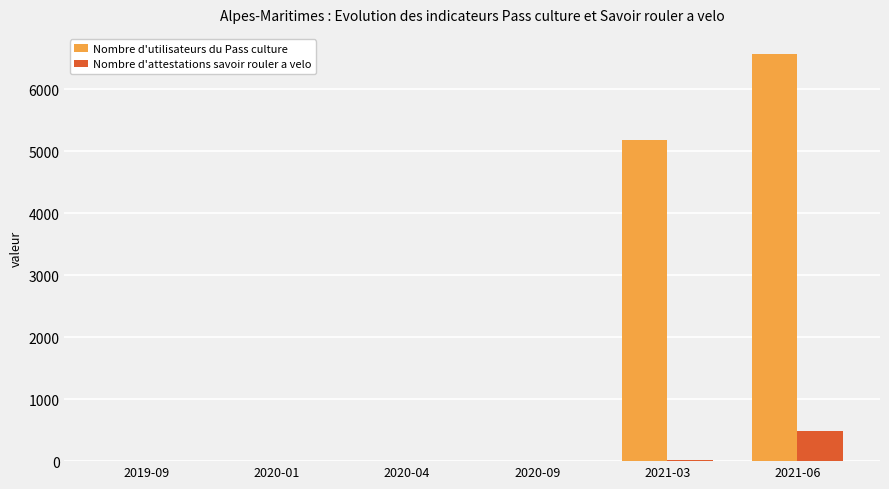

Which category has the highest value in the Nombre d'attestations savoir rouler a velo series?

2021-06